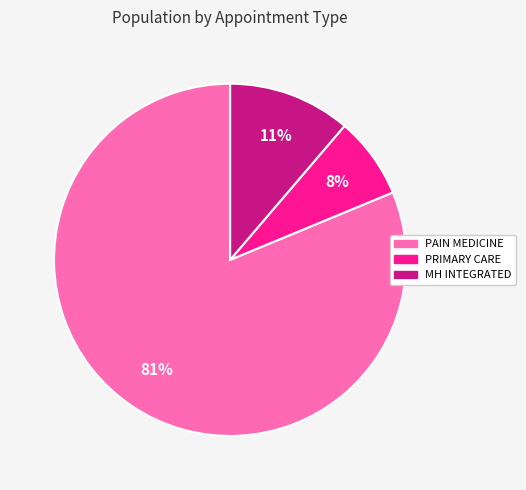

Does any single category account for the majority?

Yes